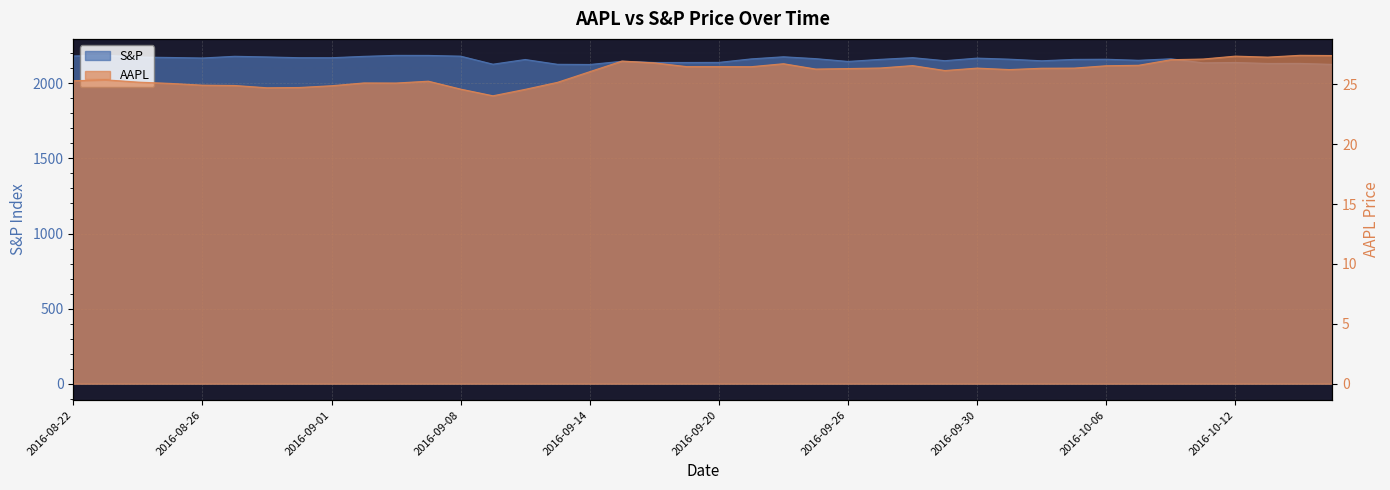

Does the chart display data point markers on the line(s)?

No